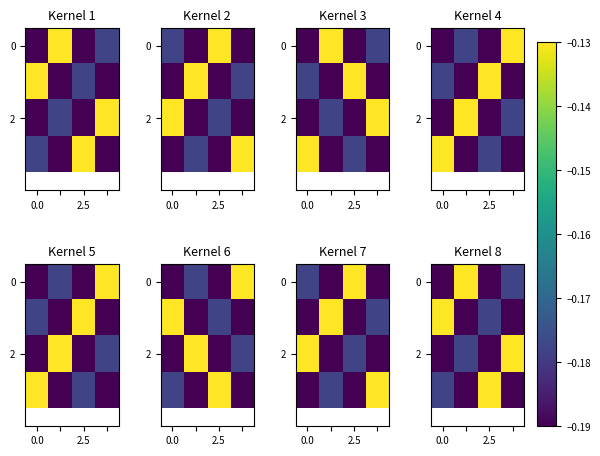

Count the number of categories in the chart.

4